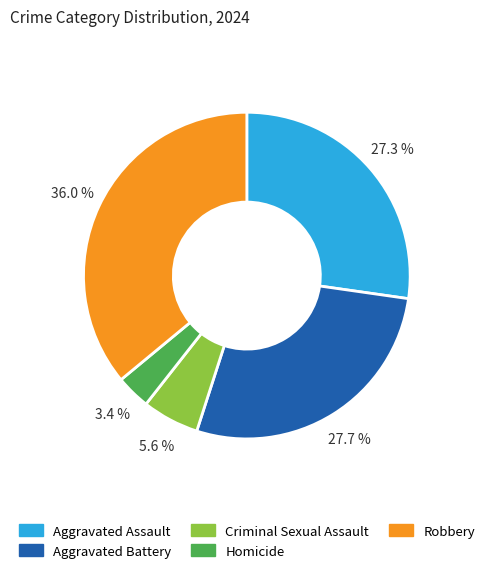

To the nearest percent, what percentage of the pie is Aggravated Assault?

27%